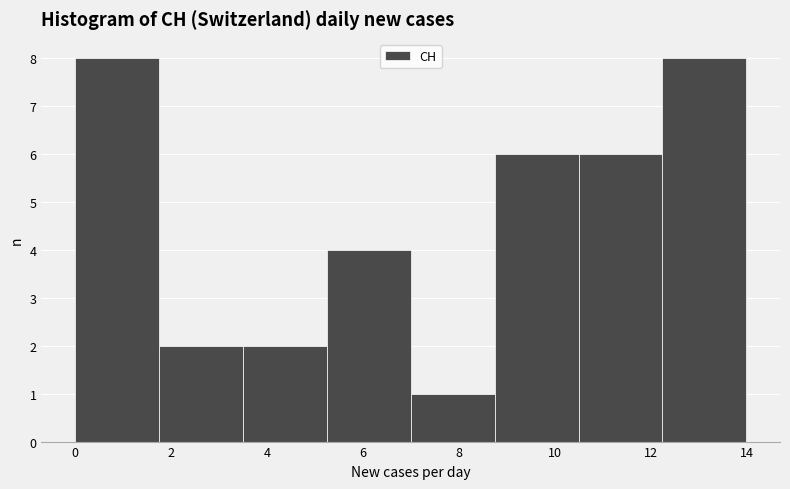

What is the height of the bar covering 5.25 to 7.00 on the x-axis? Neither the bar edges nor the heights are printed on the chart, so give them approximately, as read against the axes.

4